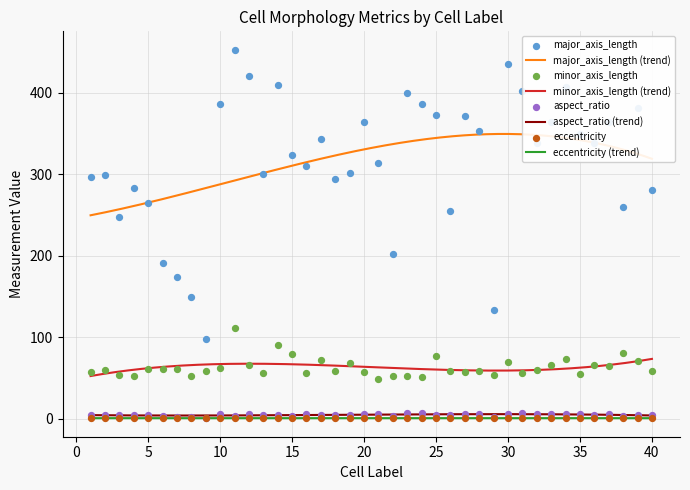

At which category is the sum across all series the highest?

11